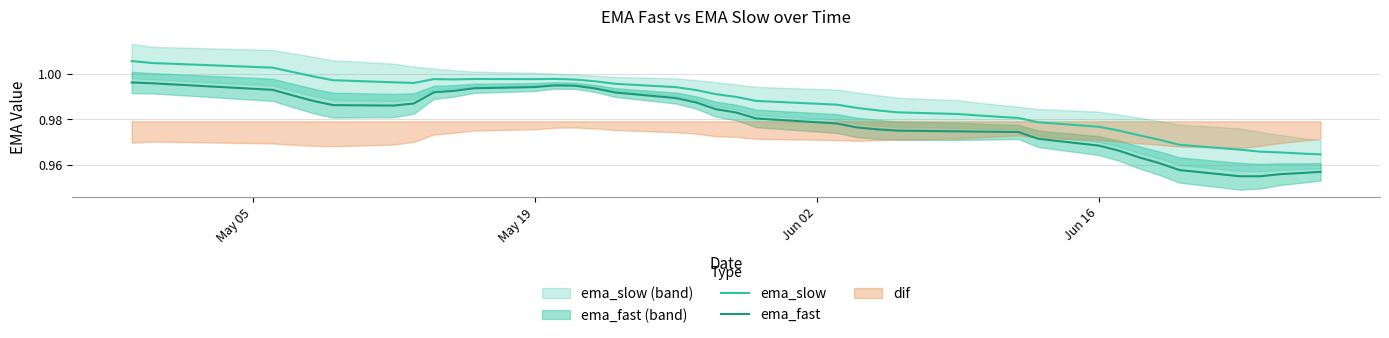

What is the minimum value for ema_fast?

1.0